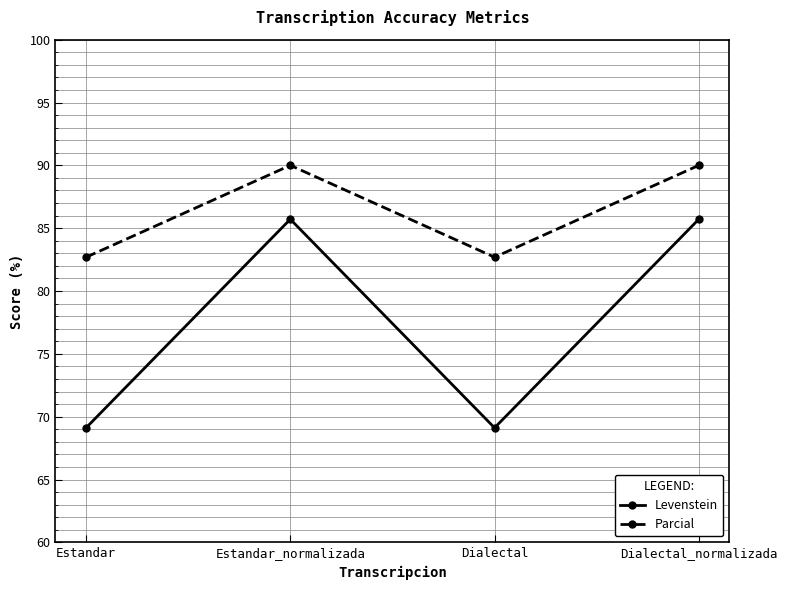

Reading left to right, list all the values displayed in this chart.

Levenstein: Estandar=69.1	Estandar_normalizada=85.7	Dialectal=69.1	Dialectal_normalizada=85.7
Parcial: Estandar=82.7	Estandar_normalizada=90.0	Dialectal=82.7	Dialectal_normalizada=90.0